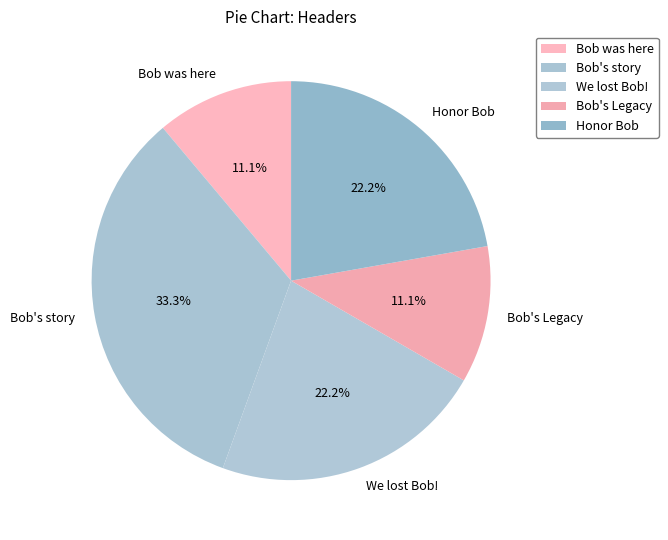

Is it true that Honor Bob is 14% of the pie?

False